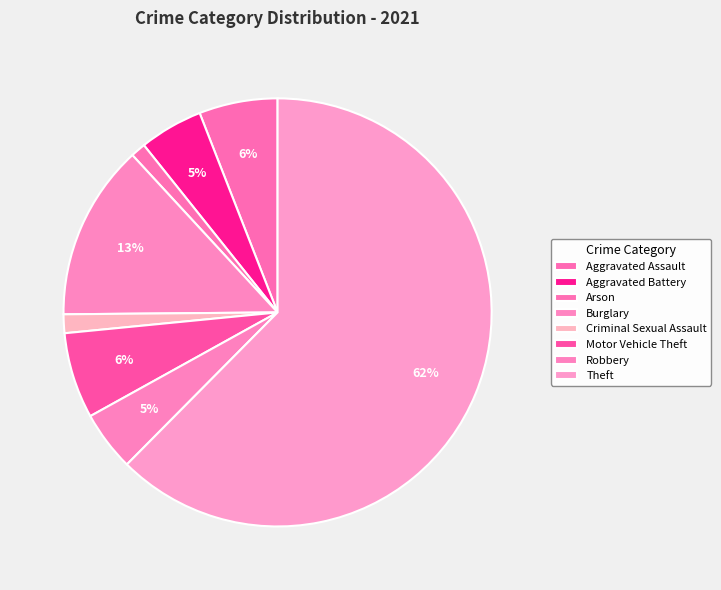

Does any single category account for the majority?

Yes